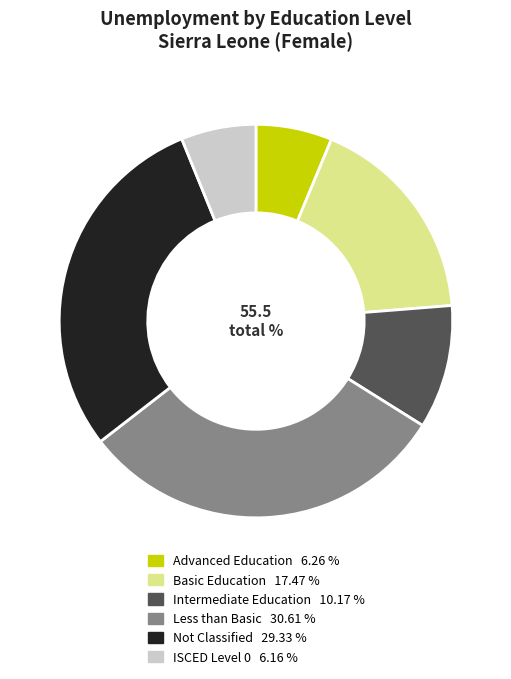

Is there a majority slice in this chart?

No